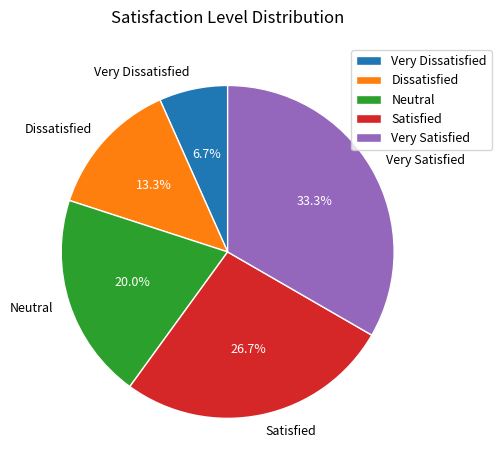

What is the total percentage of Neutral and Very Dissatisfied?

26.7%